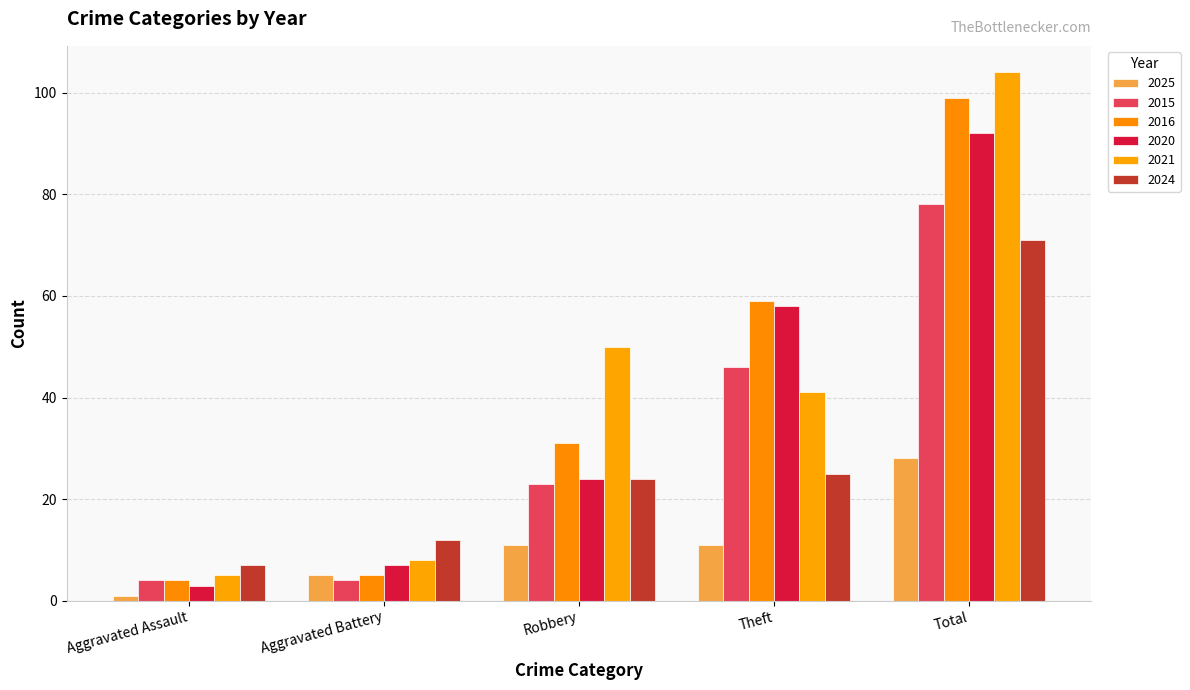

At which label does 2025 first exceed 11?

Total